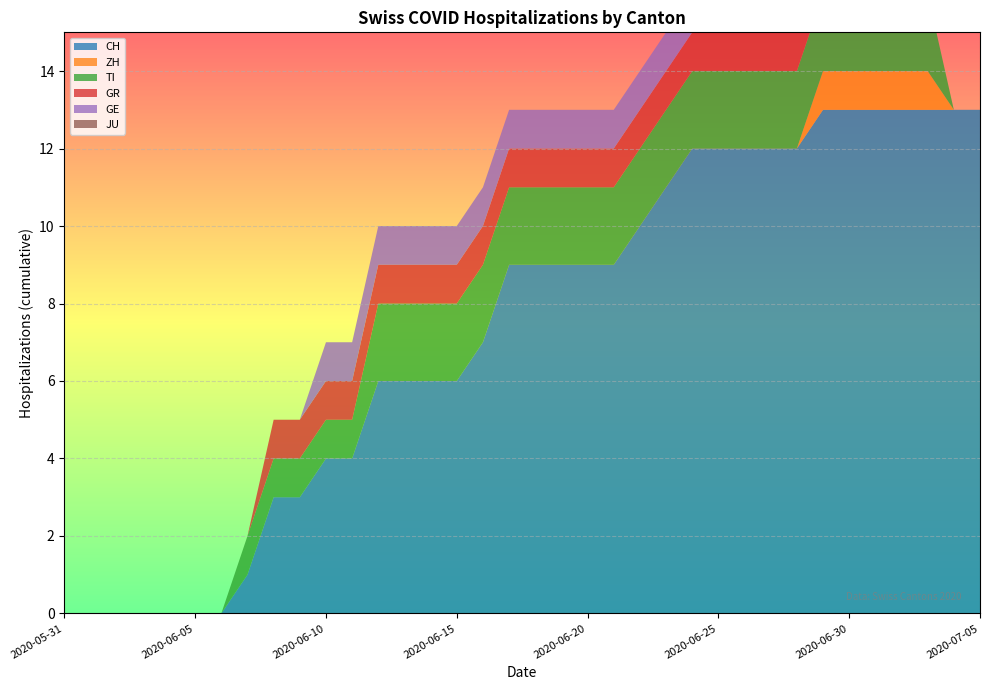

Reading left to right, extract all data points from this chart.

CH: 0	0	0	0	0	0	0	1	3	3	4	4	6	6	6	6	7	9	9	9	9	9	10	11	12	12	12	12	12	13	13	13	13	13	13	13
ZH: 0	0	0	0	0	0	0	0	0	0	0	0	0	0	0	0	0	0	0	0	0	0	0	0	0	0	0	0	0	1	1	1	1	1	0	0
TI: 0	0	0	0	0	0	0	1	1	1	1	1	2	2	2	2	2	2	2	2	2	2	2	2	2	2	2	2	2	2	2	2	2	2	0	0
GR: 0	0	0	0	0	0	0	0	1	1	1	1	1	1	1	1	1	1	1	1	1	1	1	1	1	1	1	1	1	1	1	1	1	0	0	0
GE: 0	0	0	0	0	0	0	0	0	0	1	1	1	1	1	1	1	1	1	1	1	1	1	1	1	1	1	1	1	0	0	0	0	0	0	0
JU: 0	0	0	0	0	0	0	0	0	0	0	0	0	0	0	0	0	0	0	0	0	0	0	0	0	0	0	0	0	0	0	0	0	0	0	0